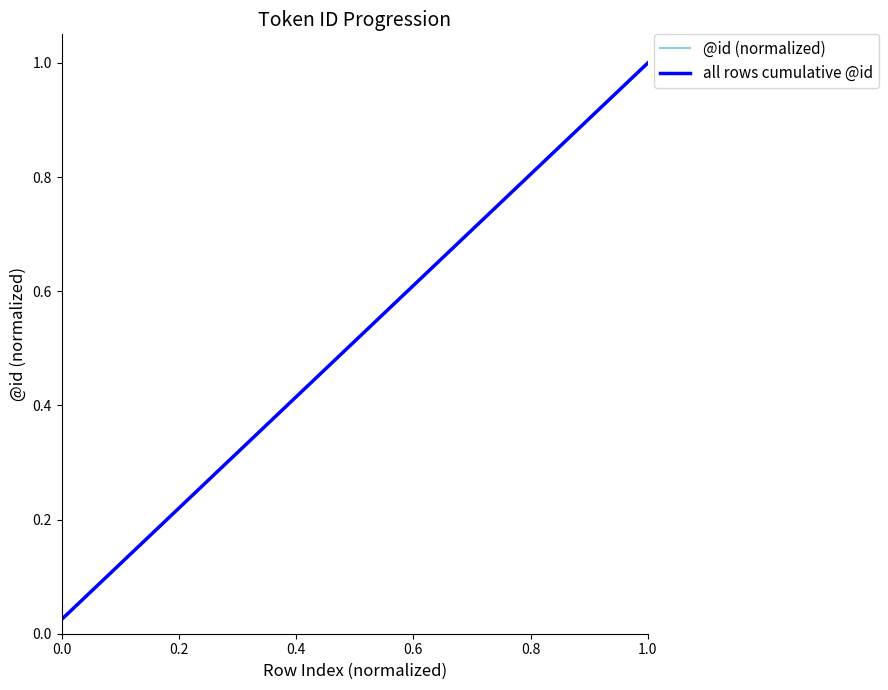

Does the chart have visible grid lines?

No